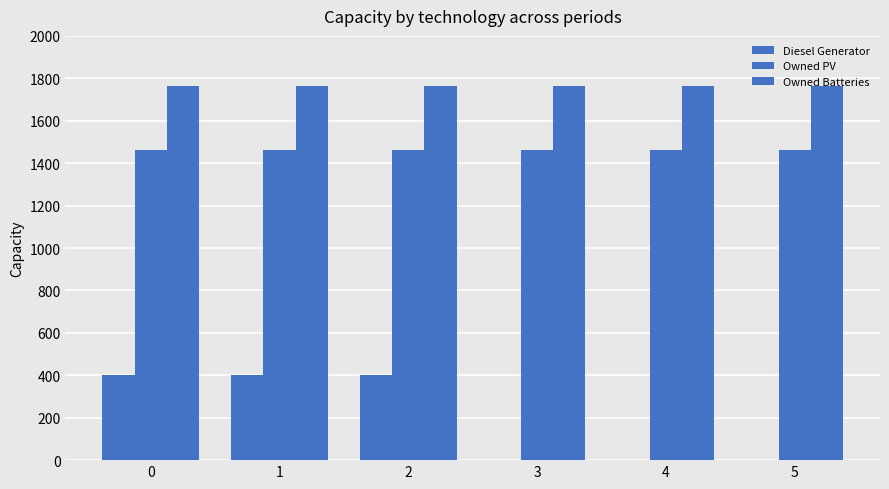

What is the spread (max minus min) of values at 5?

1762